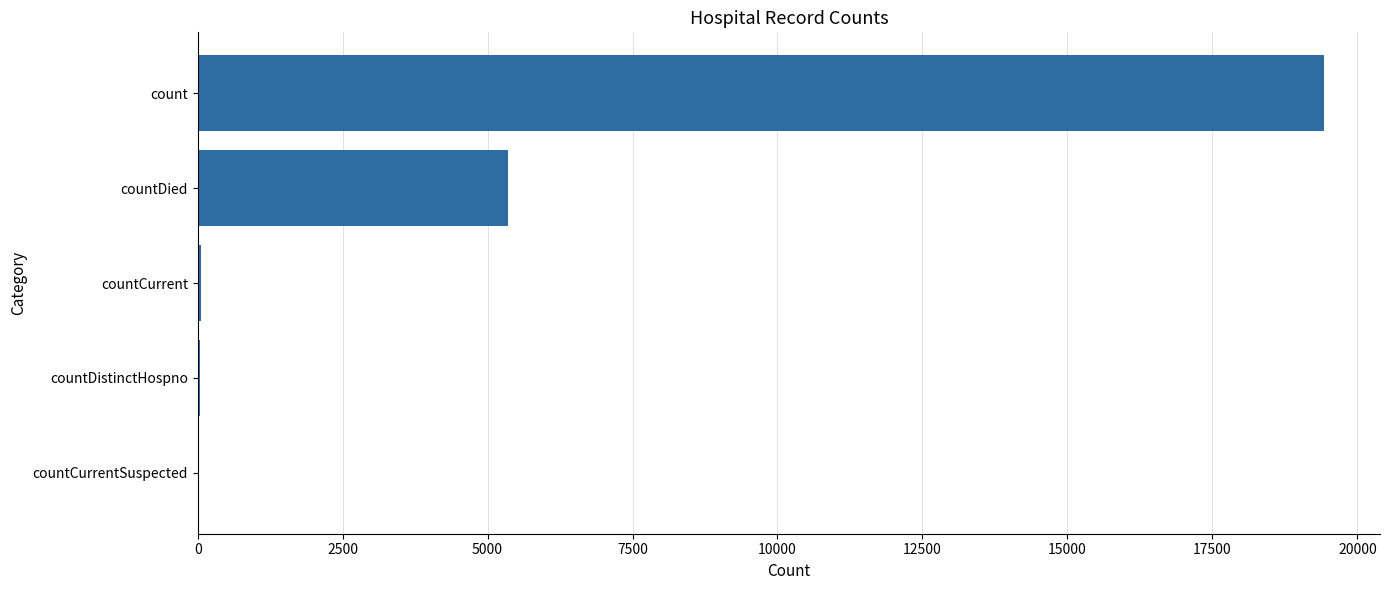

Is it true that the value at countDied is 5357?

True